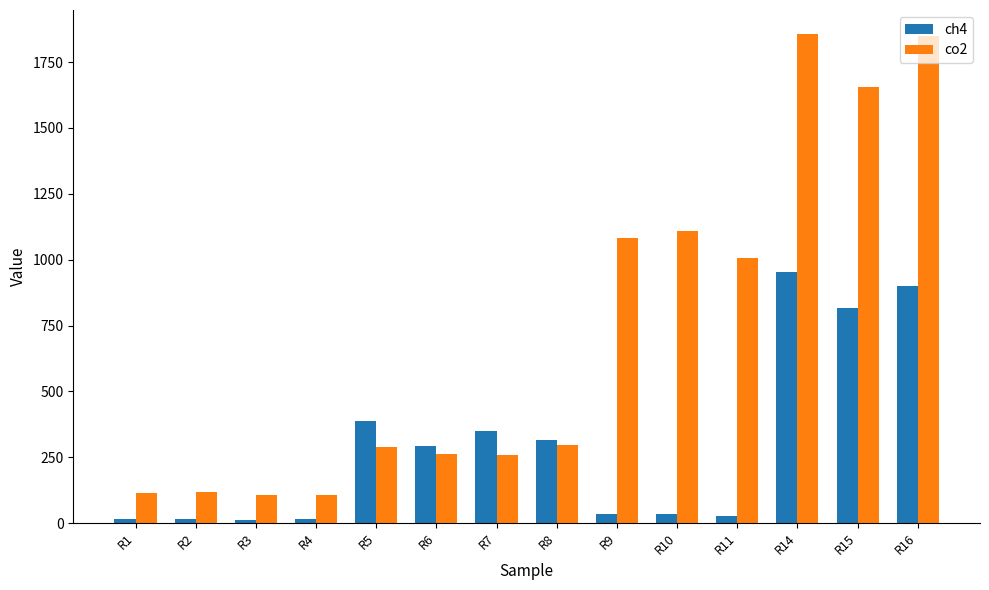

Is the value of ch4 at R1 greater than the value of co2 at R11?

No